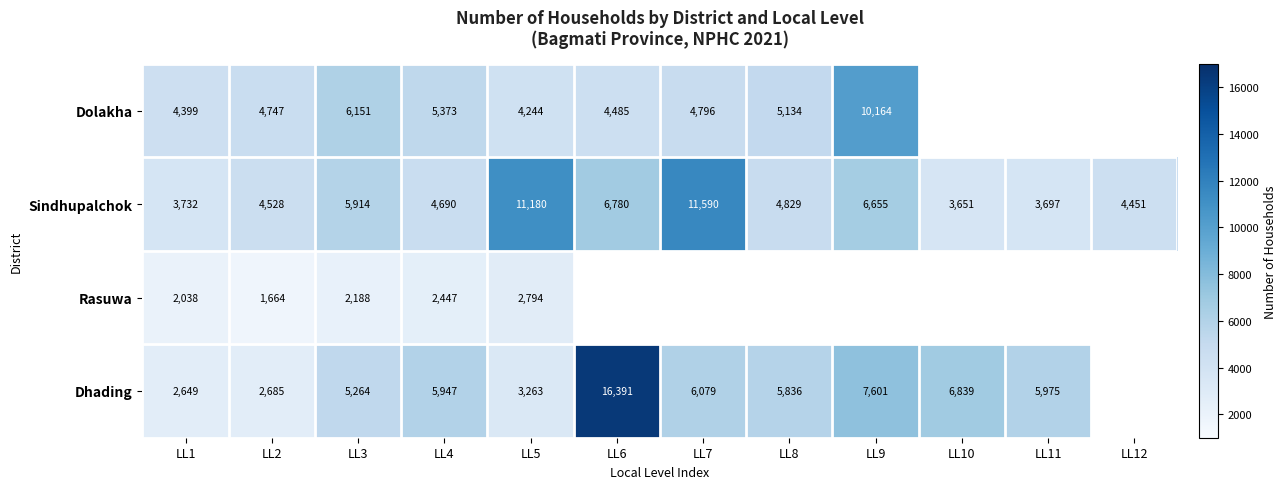

Which has a higher value, LL4 or LL8?

LL4